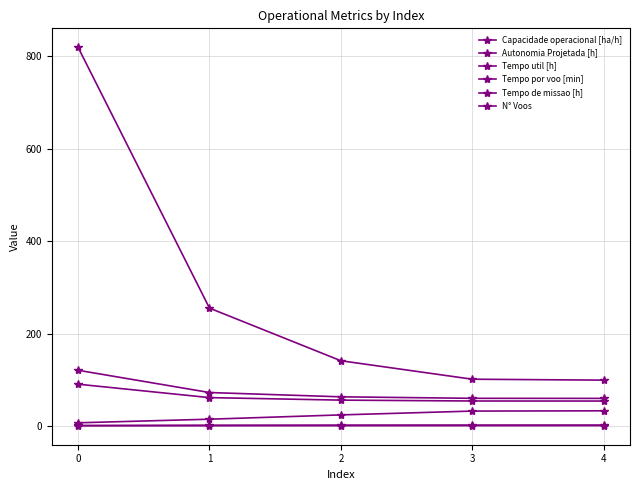

What is the value of the Autonomia Projetada [h] point at the 2nd from the left?

0.2